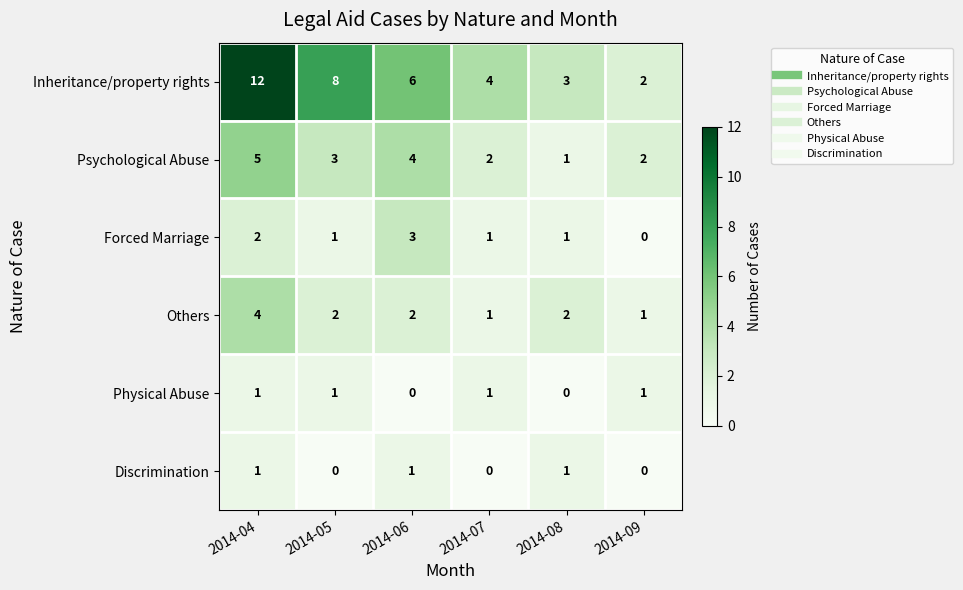

Rank the series at 2014-06 from lowest to highest value.

Physical Abuse, Discrimination, Others, Forced Marriage, Psychological Abuse, Inheritance/property rights